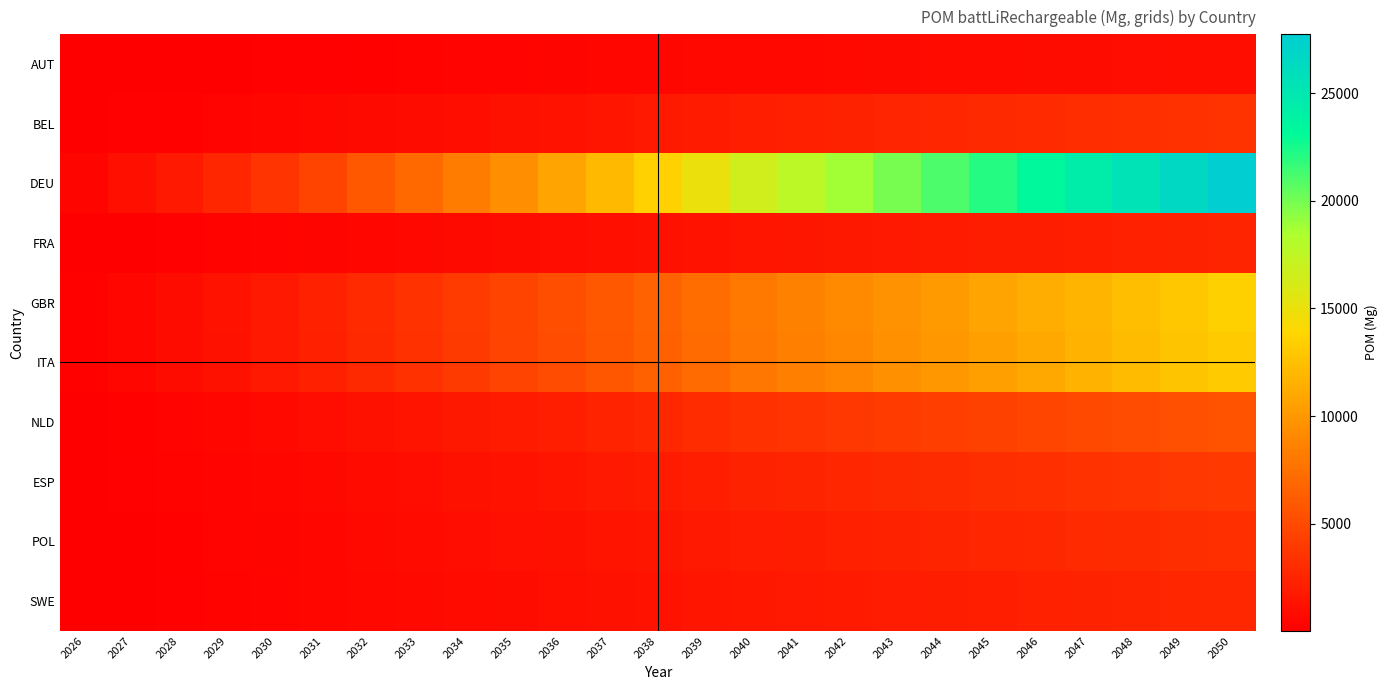

Reading left to right, transcribe all the data shown in this chart.

AUT: 2026=16.2	2027=39.5	2028=67.2	2029=98.2	2030=133.8	2031=174.4	2032=220.7	2033=263.2	2034=308.7	2035=353.9	2036=401.7	2037=451.9	2038=504.8	2039=560.5	2040=619.1	2041=660.9	2042=702.6	2043=744.4	2044=786.1	2045=827.9	2046=869.6	2047=911.4	2048=953.1	2049=994.9	2050=1036.6
BEL: 2026=54.9	2027=133.2	2028=226.8	2029=331.5	2030=451.6	2031=588.8	2032=745.0	2033=888.2	2034=1041.8	2035=1194.6	2036=1355.6	2037=1525.3	2038=1703.8	2039=1891.8	2040=2089.4	2041=2230.4	2042=2371.3	2043=2512.2	2044=2653.1	2045=2794.0	2046=2934.9	2047=3075.8	2048=3216.8	2049=3357.7	2050=3498.6
DEU: 2026=434.8	2027=1056.1	2028=1797.4	2029=2627.7	2030=3579.3	2031=4666.4	2032=5904.6	2033=7040.1	2034=8257.1	2035=9468.3	2036=10744.7	2037=12089.1	2038=13504.5	2039=14994.0	2040=16560.8	2041=17677.7	2042=18794.5	2043=19911.4	2044=21028.3	2045=22145.2	2046=23262.1	2047=24379.0	2048=25495.9	2049=26612.8	2050=27729.6
FRA: 2026=38.6	2027=93.8	2028=159.6	2029=233.3	2030=317.8	2031=414.3	2032=524.2	2033=625.1	2034=733.1	2035=840.6	2036=954.0	2037=1073.3	2038=1199.0	2039=1331.2	2040=1470.3	2041=1569.5	2042=1668.7	2043=1767.8	2044=1867.0	2045=1966.2	2046=2065.3	2047=2164.5	2048=2263.7	2049=2362.8	2050=2462.0
GBR: 2026=211.3	2027=513.2	2028=873.5	2029=1277.0	2030=1739.5	2031=2267.8	2032=2869.5	2033=3421.4	2034=4012.8	2035=4601.4	2036=5221.7	2037=5875.1	2038=6563.0	2039=7286.8	2040=8048.2	2041=8591.0	2042=9133.8	2043=9676.6	2044=10219.4	2045=10762.1	2046=11304.9	2047=11847.7	2048=12390.5	2049=12933.3	2050=13476.1
ITA: 2026=207.2	2027=503.4	2028=856.7	2029=1252.5	2030=1706.0	2031=2224.2	2032=2814.3	2033=3355.6	2034=3935.6	2035=4512.9	2036=5121.3	2037=5762.1	2038=6436.8	2039=7146.7	2040=7893.4	2041=8425.8	2042=8958.1	2043=9490.5	2044=10022.8	2045=10555.2	2046=11087.5	2047=11619.9	2048=12152.2	2049=12684.6	2050=13216.9
NLD: 2026=87.4	2027=212.2	2028=361.2	2029=528.0	2030=719.2	2031=937.6	2032=1186.4	2033=1414.6	2034=1659.1	2035=1902.5	2036=2159.0	2037=2429.1	2038=2713.5	2039=3012.8	2040=3327.6	2041=3552.1	2042=3776.5	2043=4000.9	2044=4225.3	2045=4449.7	2046=4674.2	2047=4898.6	2048=5123.0	2049=5347.4	2050=5571.8
ESP: 2026=61.0	2027=148.1	2028=252.0	2029=368.4	2030=501.8	2031=654.2	2032=827.7	2033=986.9	2034=1157.5	2035=1327.3	2036=1506.3	2037=1694.7	2038=1893.2	2039=2102.0	2040=2321.6	2041=2478.2	2042=2634.8	2043=2791.3	2044=2947.9	2045=3104.5	2046=3261.0	2047=3417.6	2048=3574.2	2049=3730.8	2050=3887.3
POL: 2026=50.8	2027=123.4	2028=210.0	2029=307.0	2030=418.1	2031=545.1	2032=689.8	2033=822.5	2034=964.6	2035=1106.1	2036=1255.2	2037=1412.3	2038=1577.6	2039=1751.6	2040=1934.7	2041=2065.2	2042=2195.6	2043=2326.1	2044=2456.6	2045=2587.1	2046=2717.5	2047=2848.0	2048=2978.5	2049=3109.0	2050=3239.4
SWE: 2026=42.7	2027=103.6	2028=176.4	2029=257.9	2030=351.2	2031=457.9	2032=579.4	2033=690.9	2034=810.3	2035=929.1	2036=1054.4	2037=1186.3	2038=1325.2	2039=1471.4	2040=1625.1	2041=1734.7	2042=1844.3	2043=1953.9	2044=2063.5	2045=2173.1	2046=2282.7	2047=2392.3	2048=2501.9	2049=2611.5	2050=2721.1